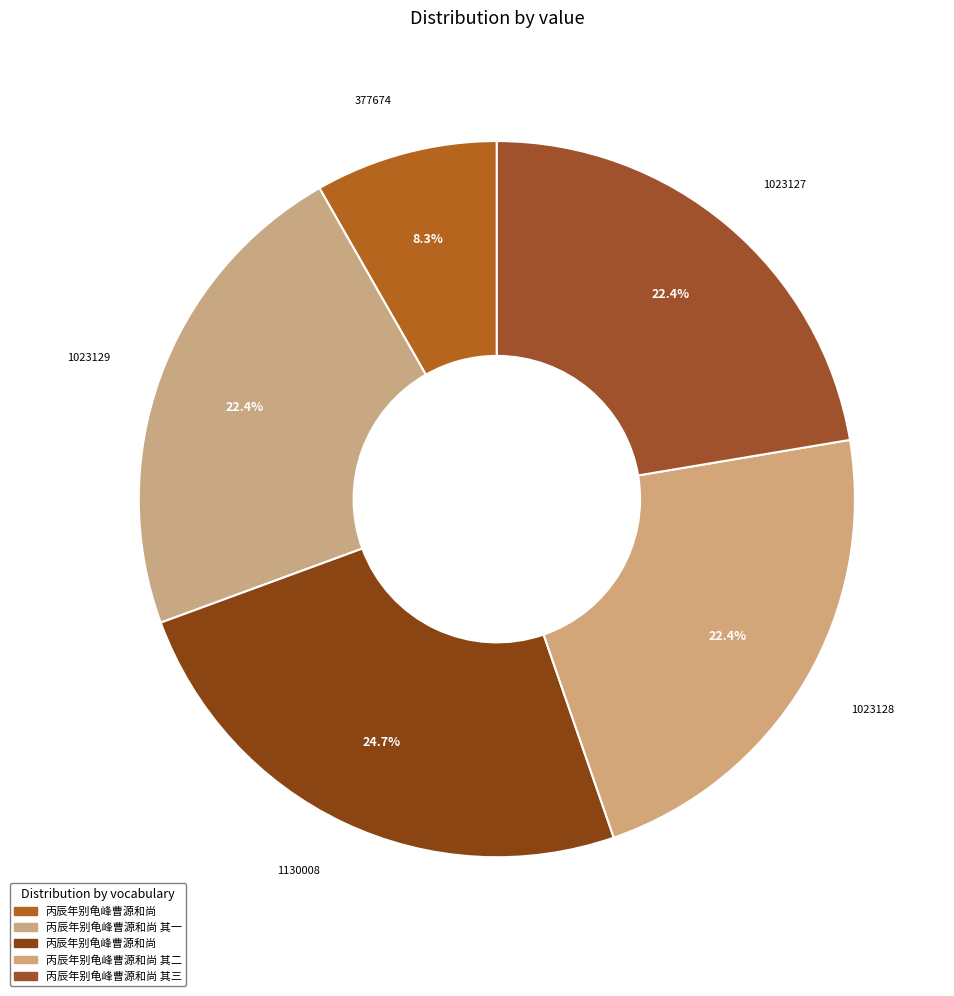

Which category has the biggest portion of the pie?

丙辰年别龟峰曹源和尚